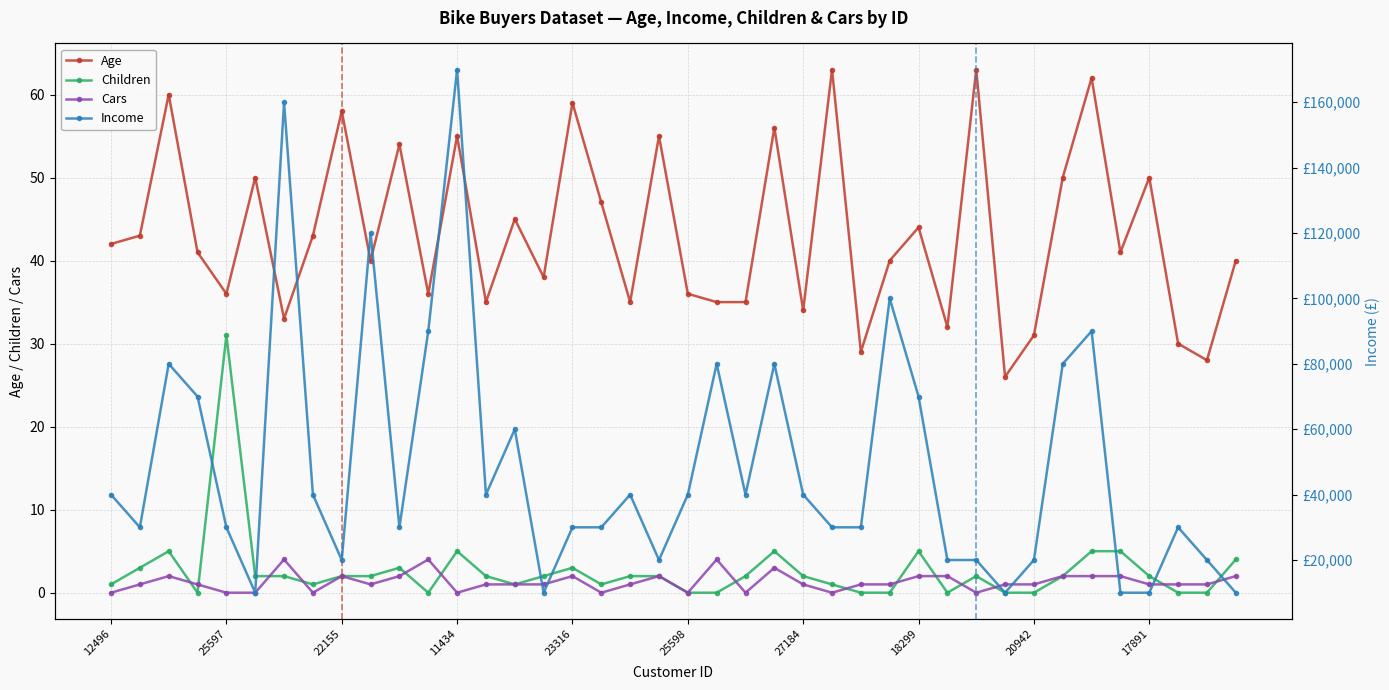

True or false: Age has a value of 75 at 25598.

False